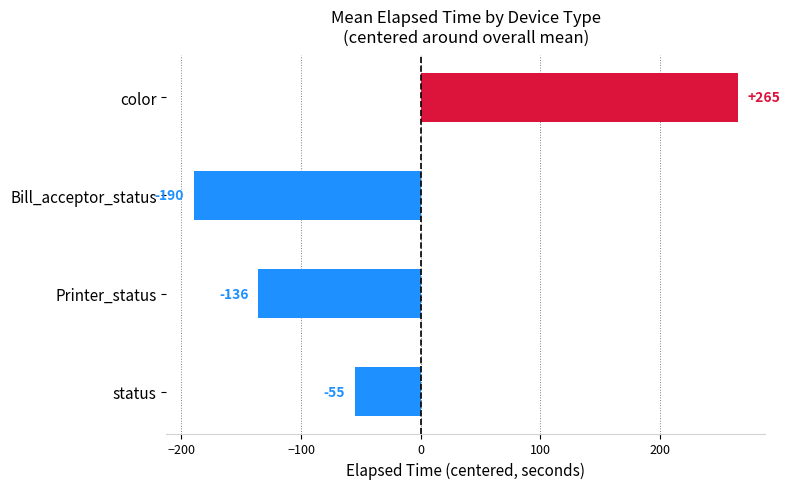

What is the difference between the second highest and second lowest values?

80.9